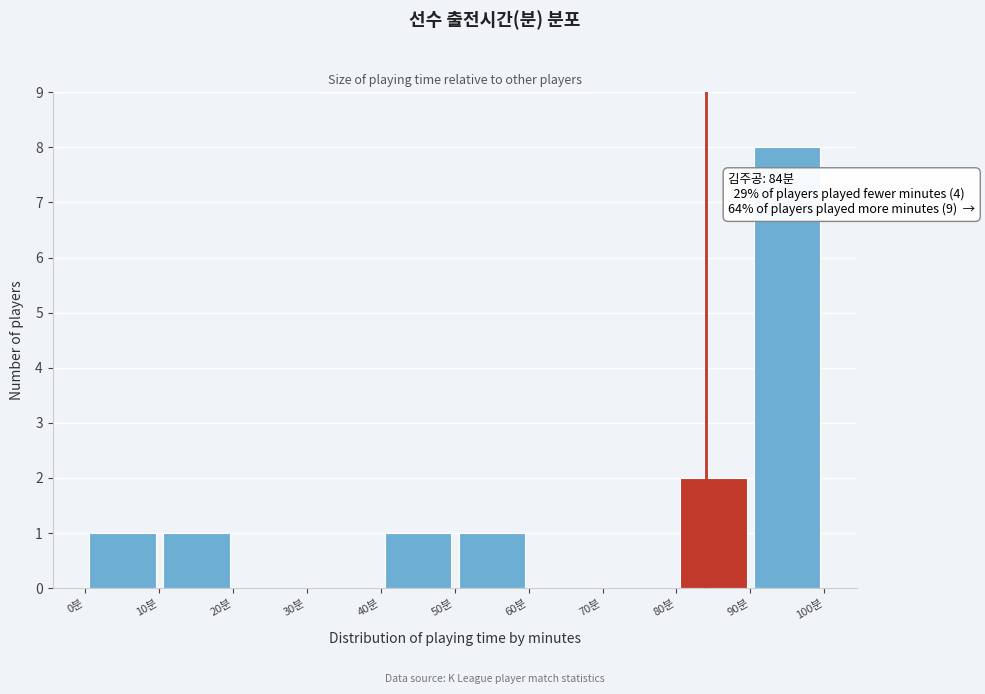

Over which range of the x-axis is the bar tallest?

90 to 100